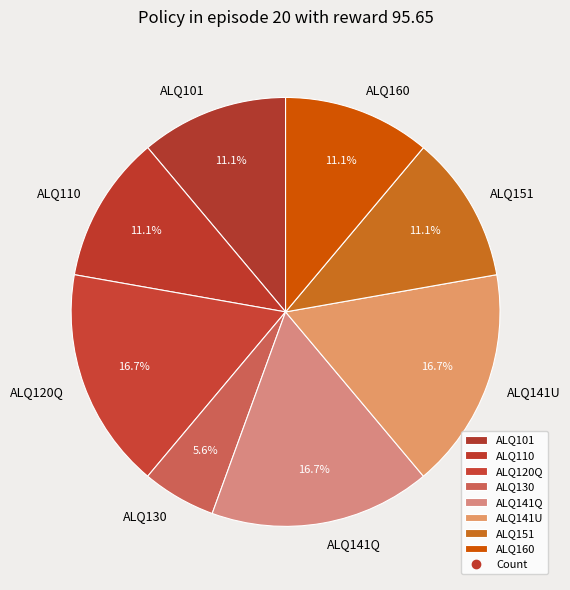

Which slice is the smallest?

ALQ130